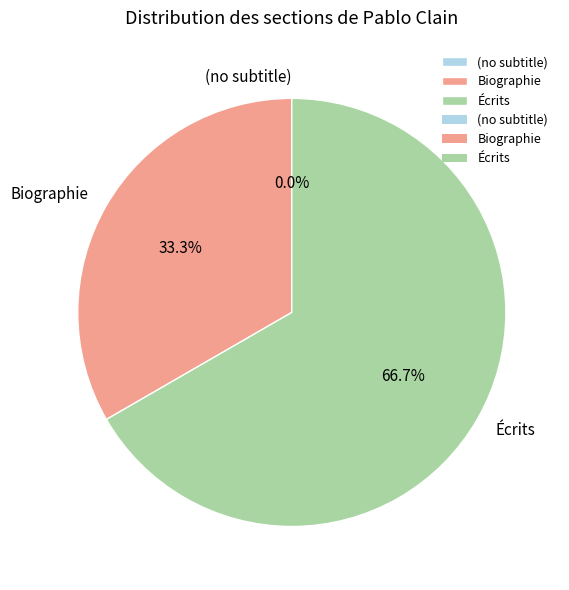

Does Biographie represent more than half of the total?

No